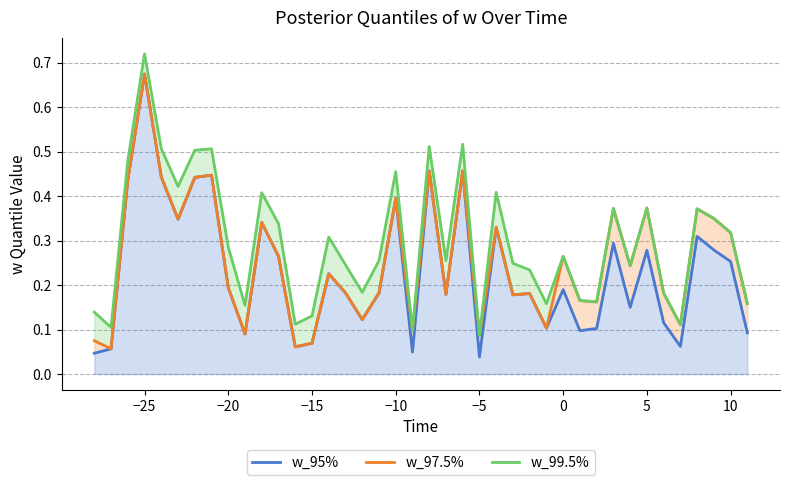

At −25, list the series in order from smallest to largest.

w_95%, w_97.5%, w_99.5%